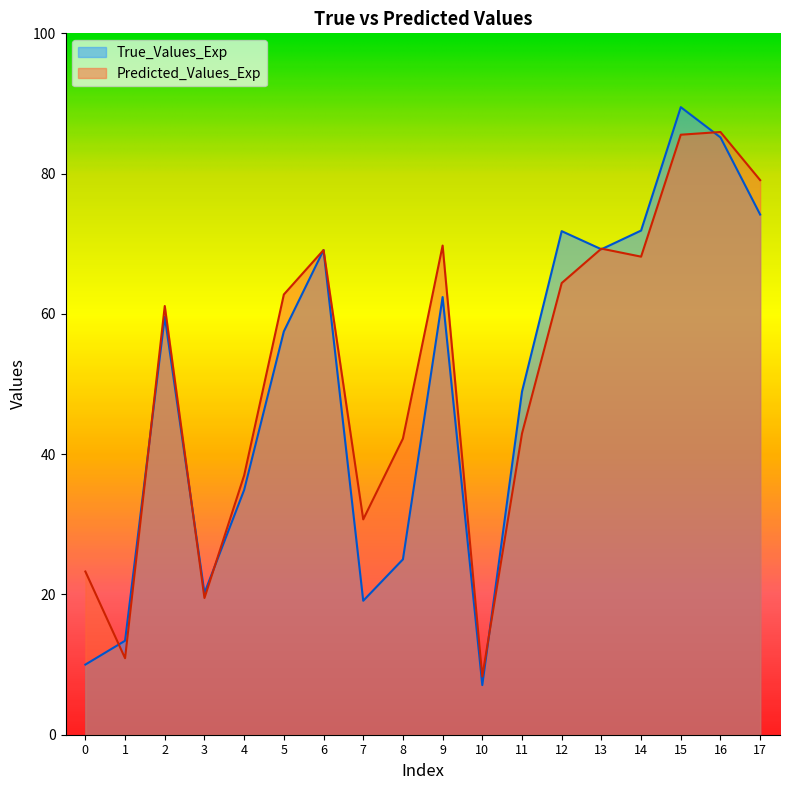

What is the total value across all series at 6?

138.2